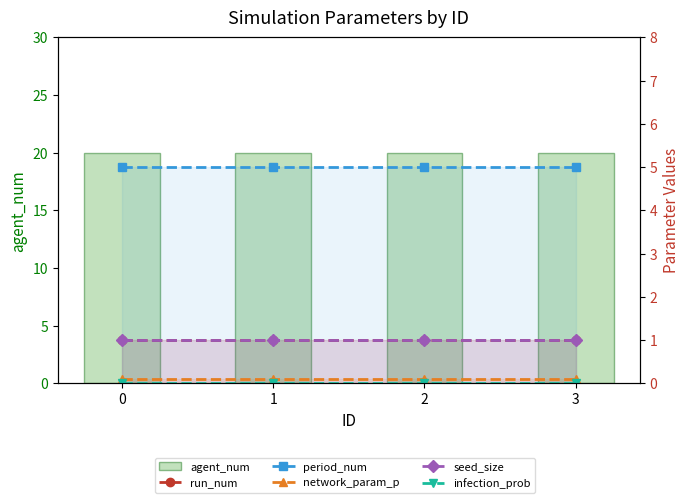

What is the lowest value of the period_num series?

5.0